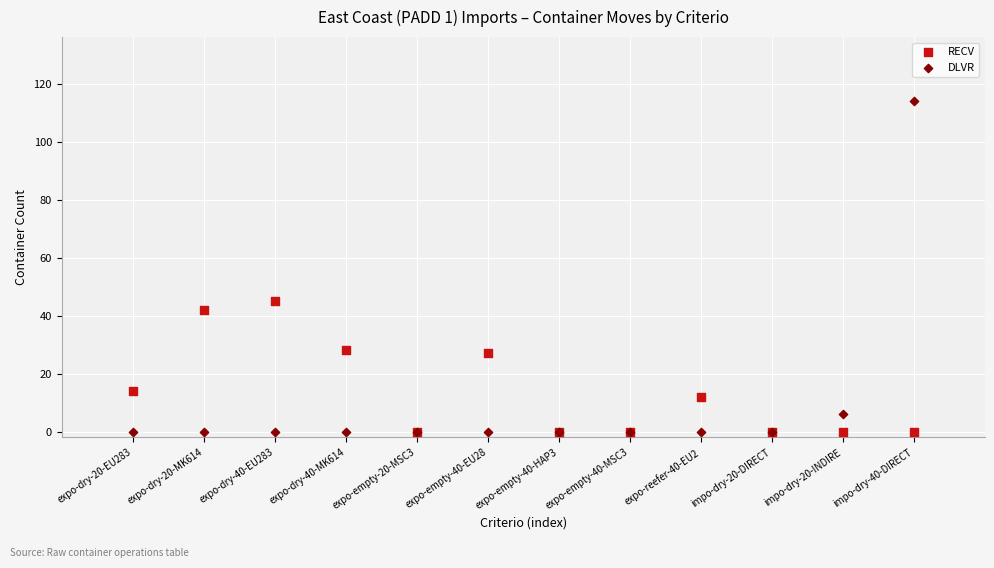

In the DLVR series, what Y value is closest to 57?

6